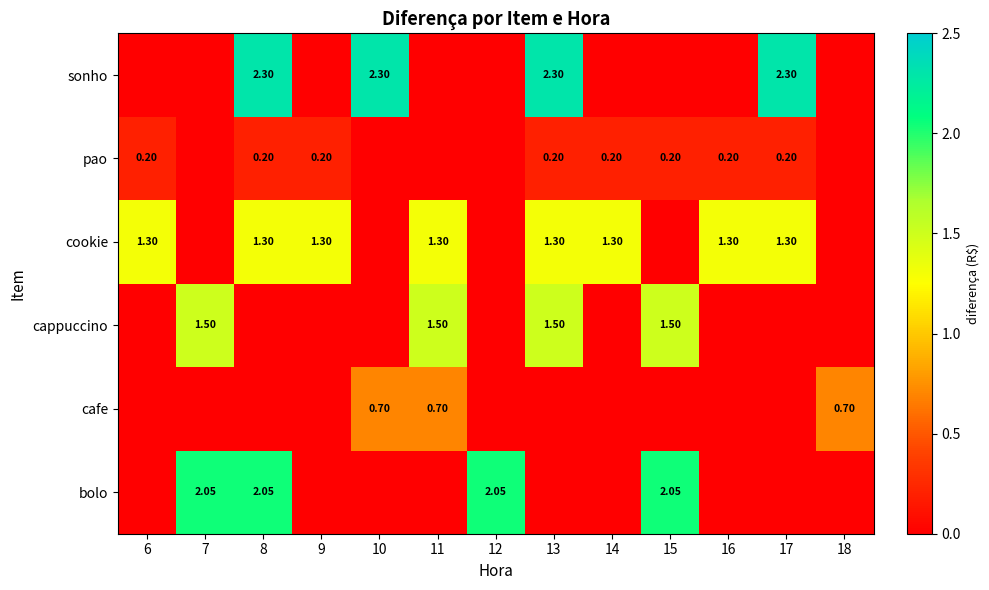

The value of cappuccino at 11 is 1.5. True or false?

True